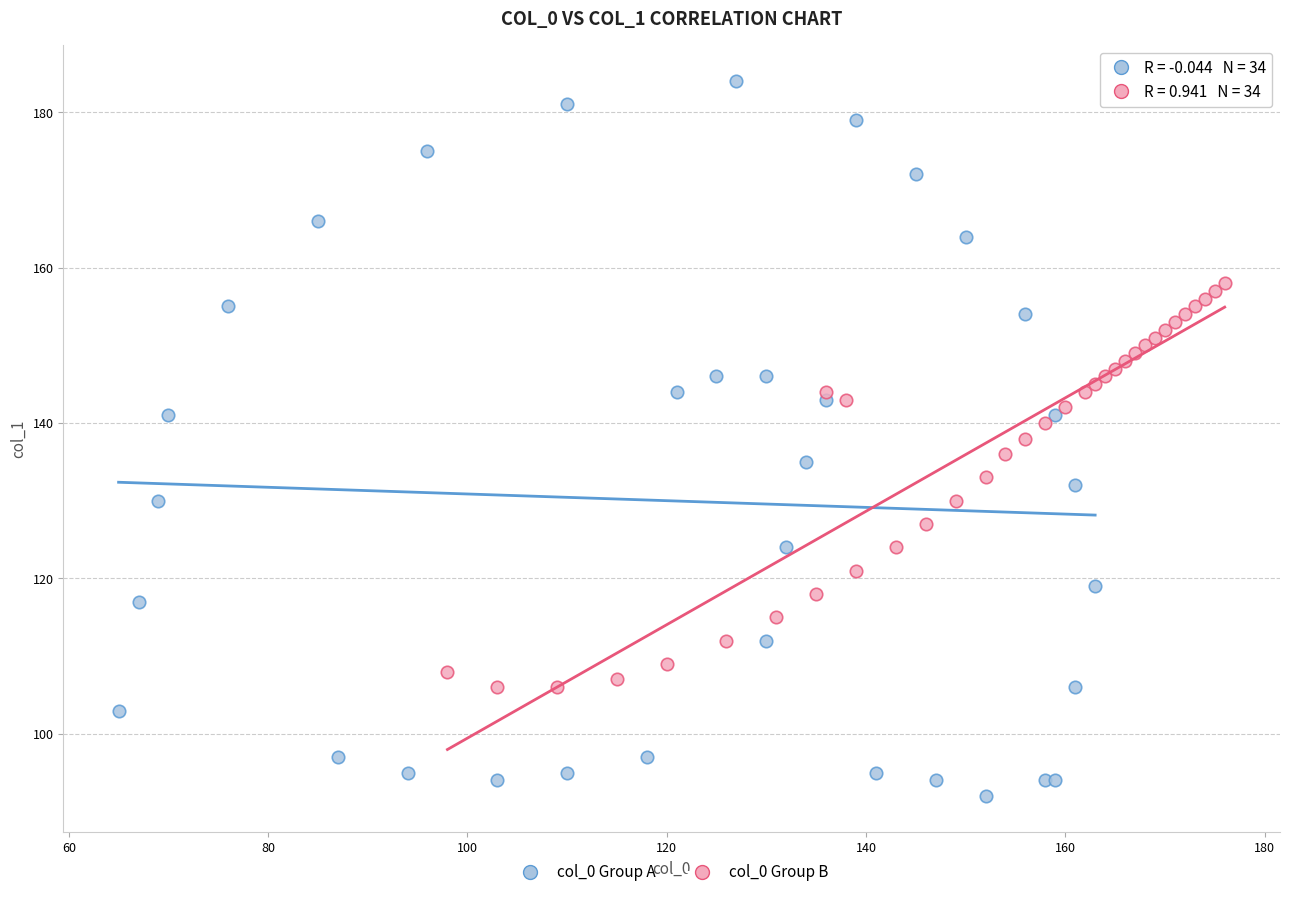

What are all the series names shown in the legend?

col_0 Group A, col_0 Group B